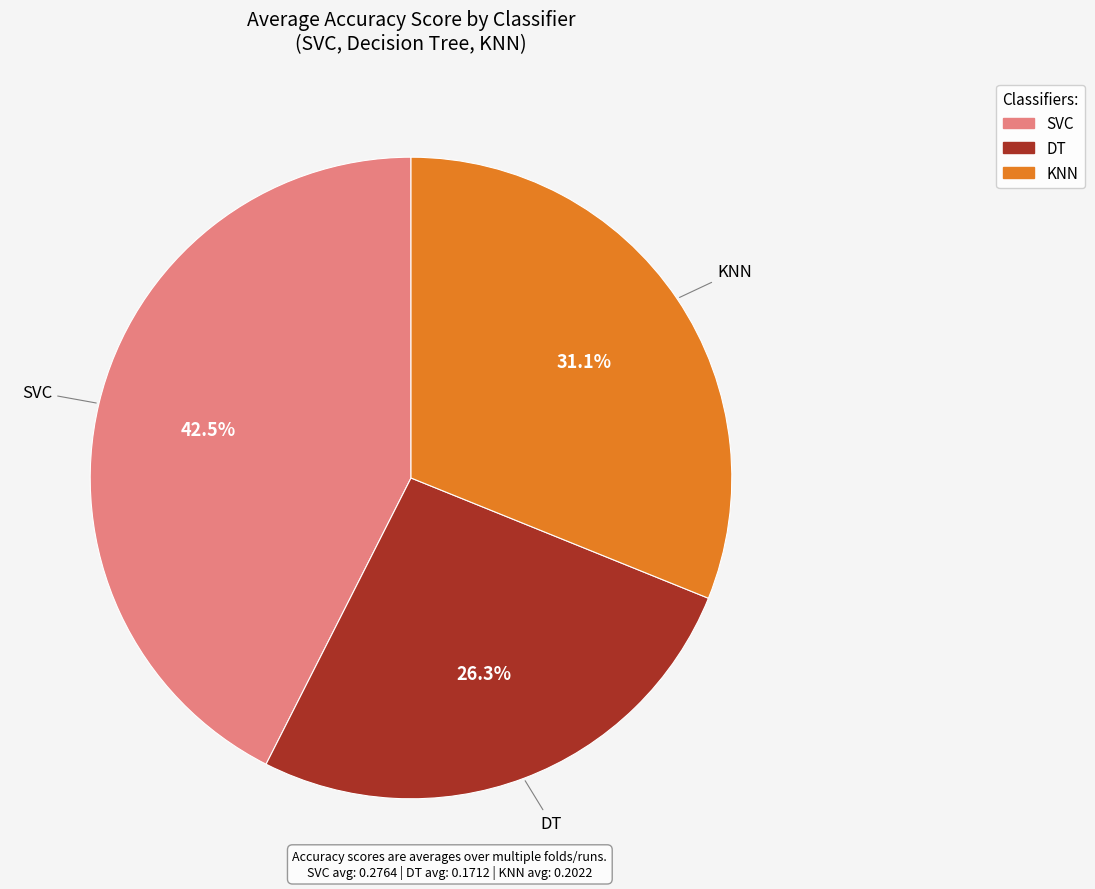

Count the number of slices in the pie.

3